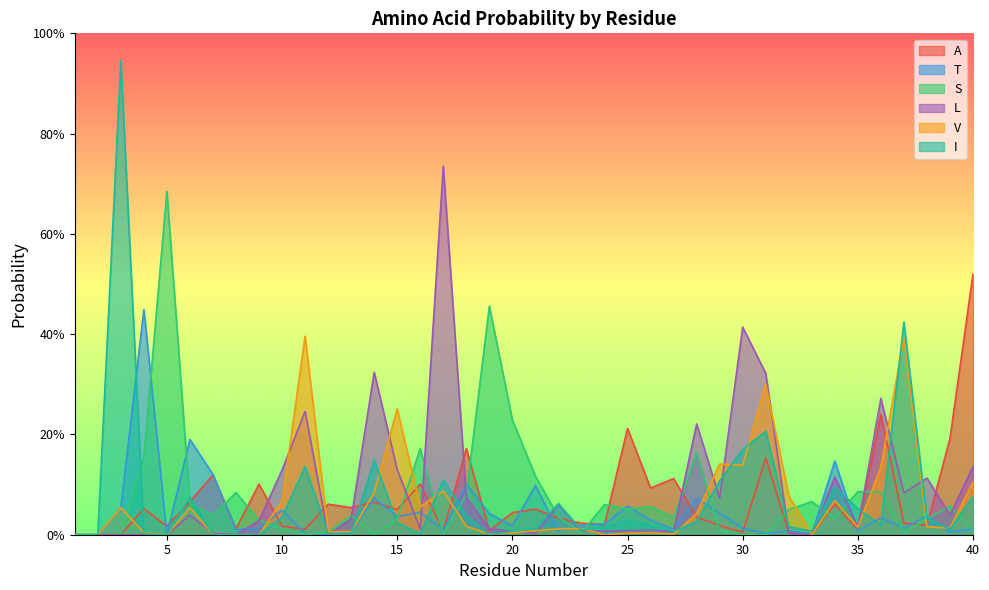

What is the difference between the maximum and minimum values in the S series?

0.7